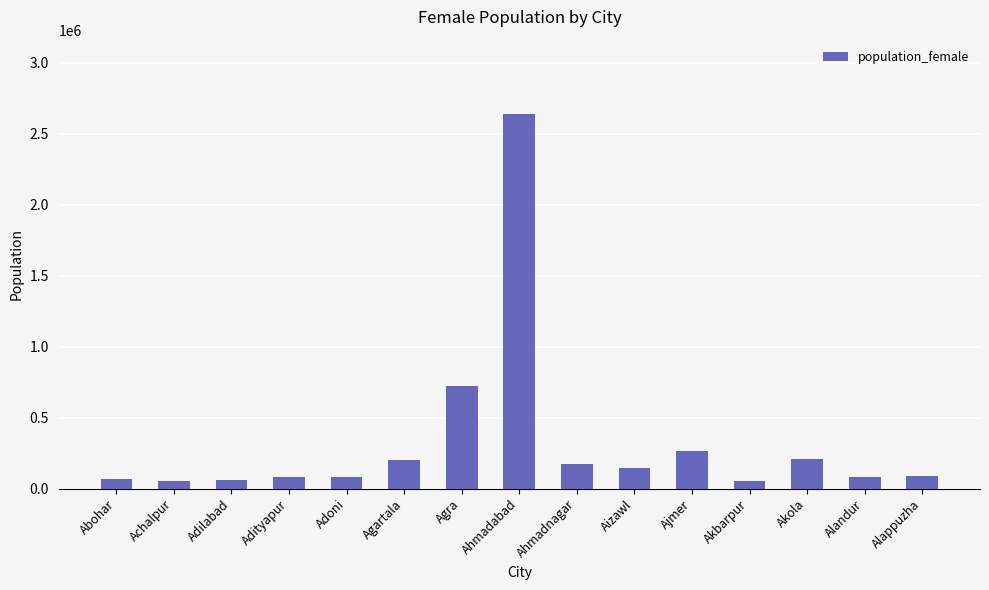

What value does the data have at Ajmer, to the nearest 100?

263800